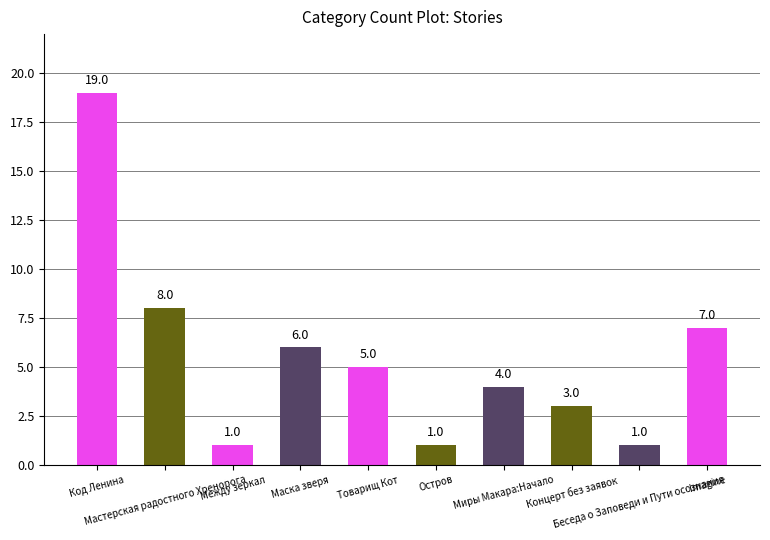

How many values are below 5?

5